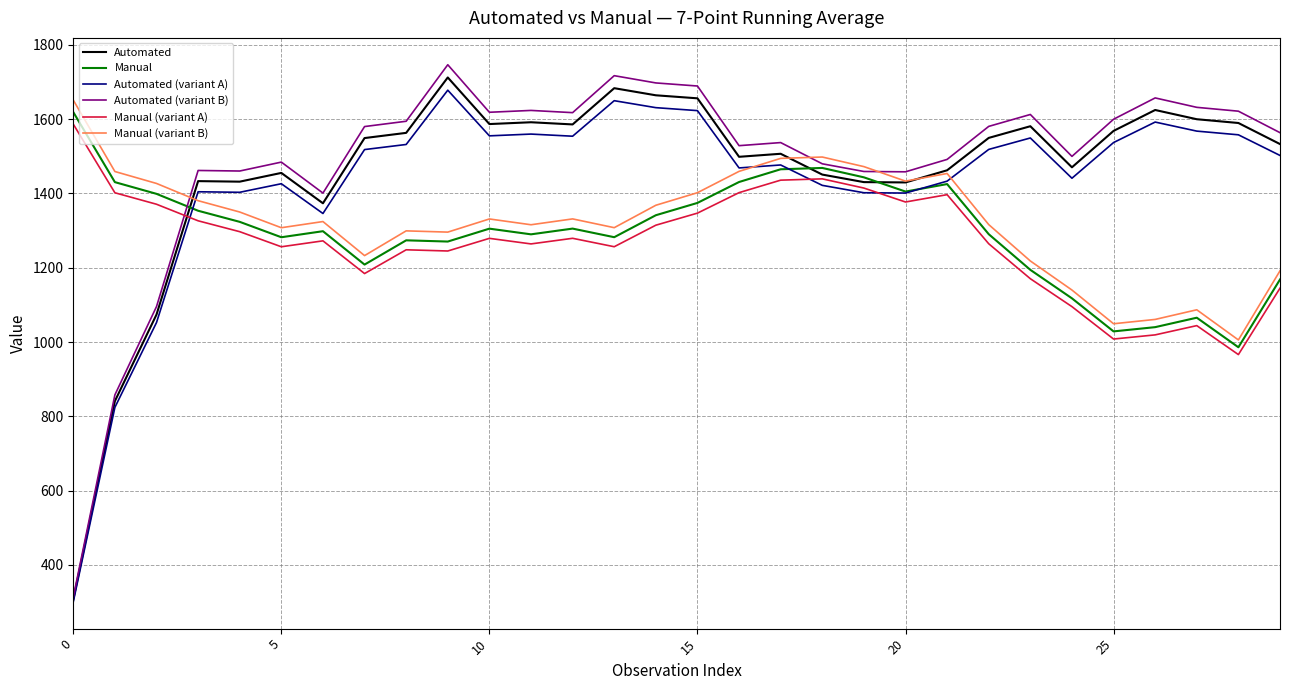

What is the lowest value of the Automated series?

307.0